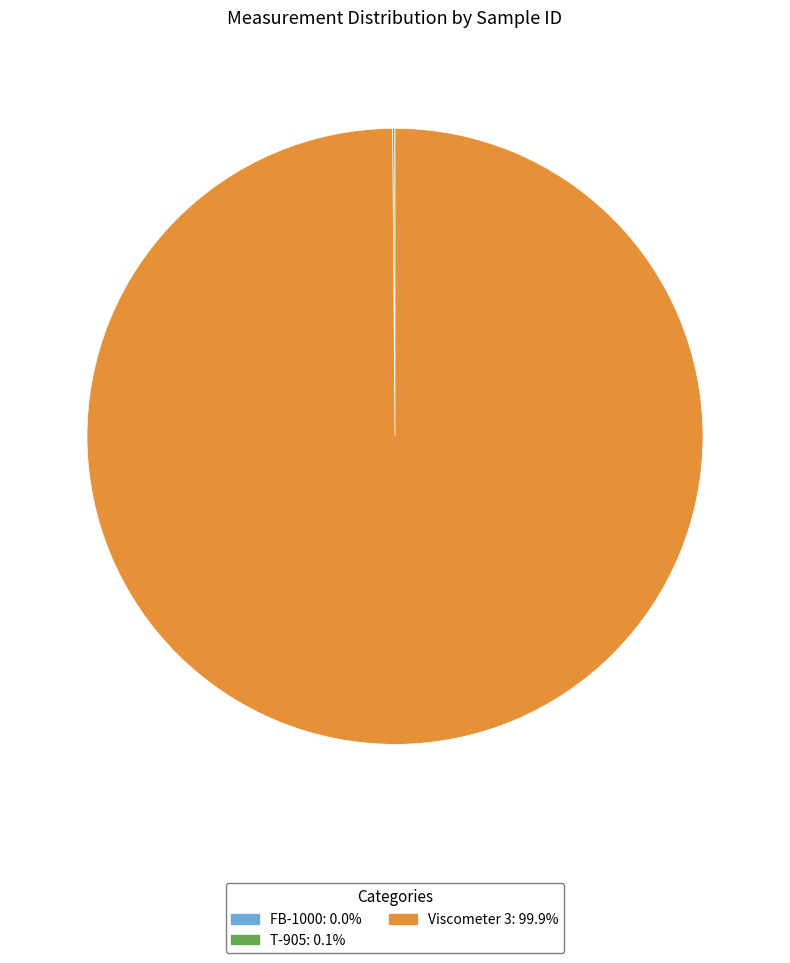

How many slices are in this pie chart?

3